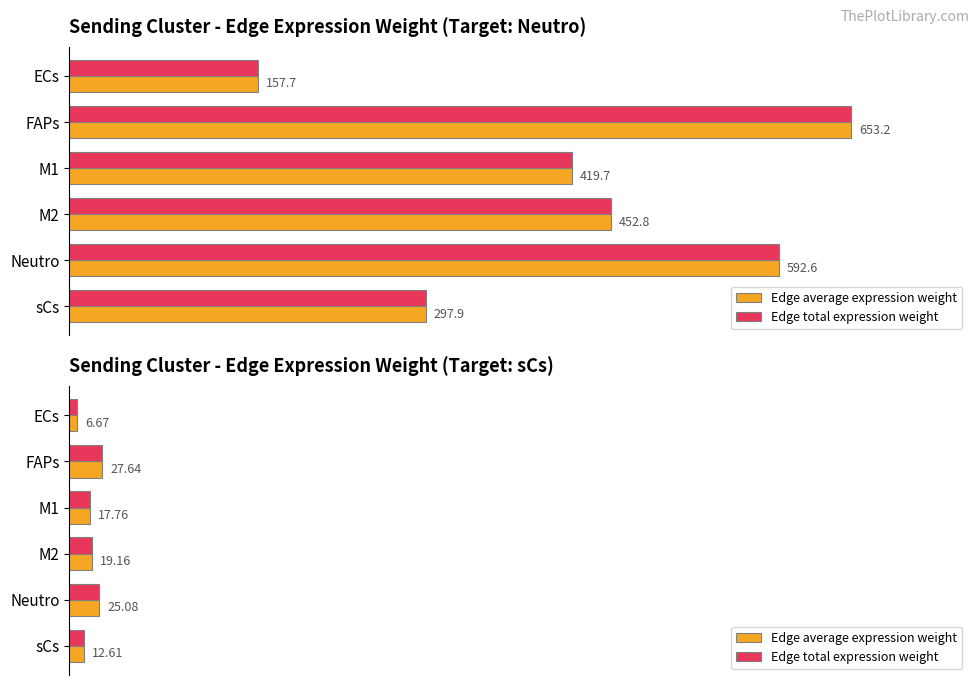

Does the chart contain any negative values?

No